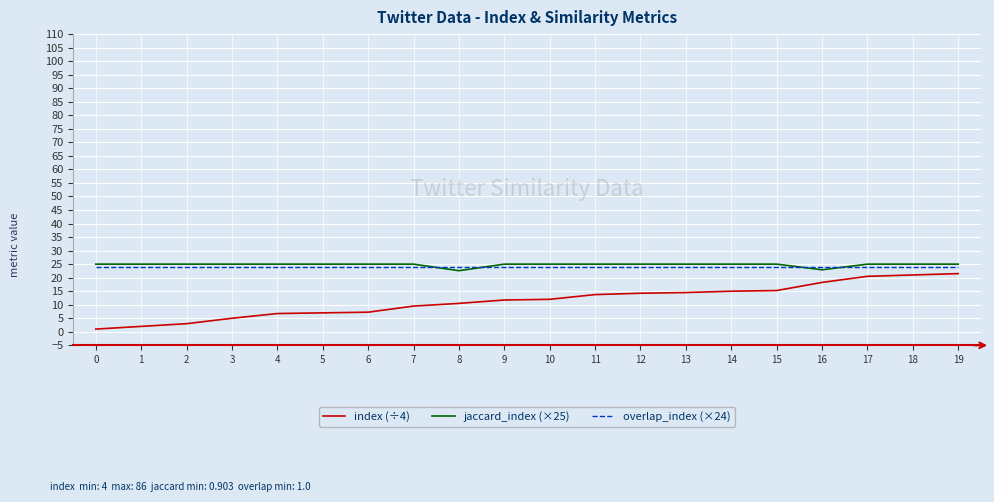

What are all the series names shown in the legend?

index (÷4), jaccard_index (×25), overlap_index (×24)